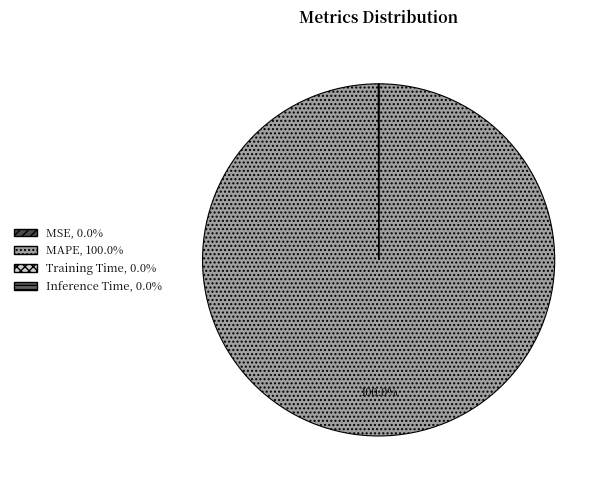

Between Training Time and Inference Time, which is larger?

Training Time